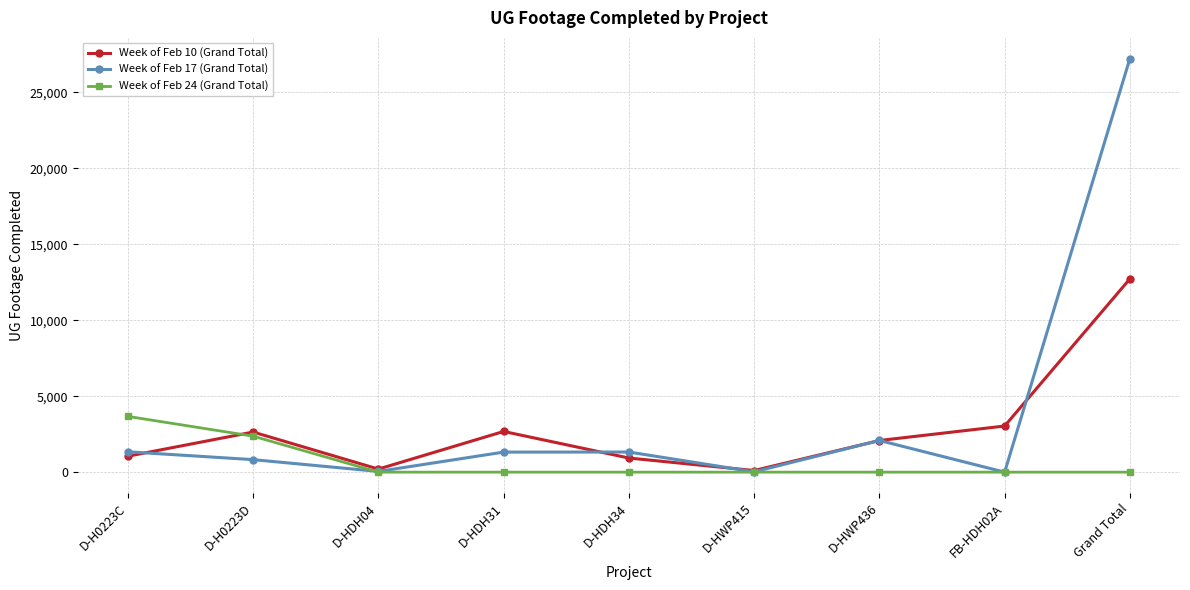

The value of Week of Feb 10 (Grand Total) at D-H0223C is 1049. True or false?

True